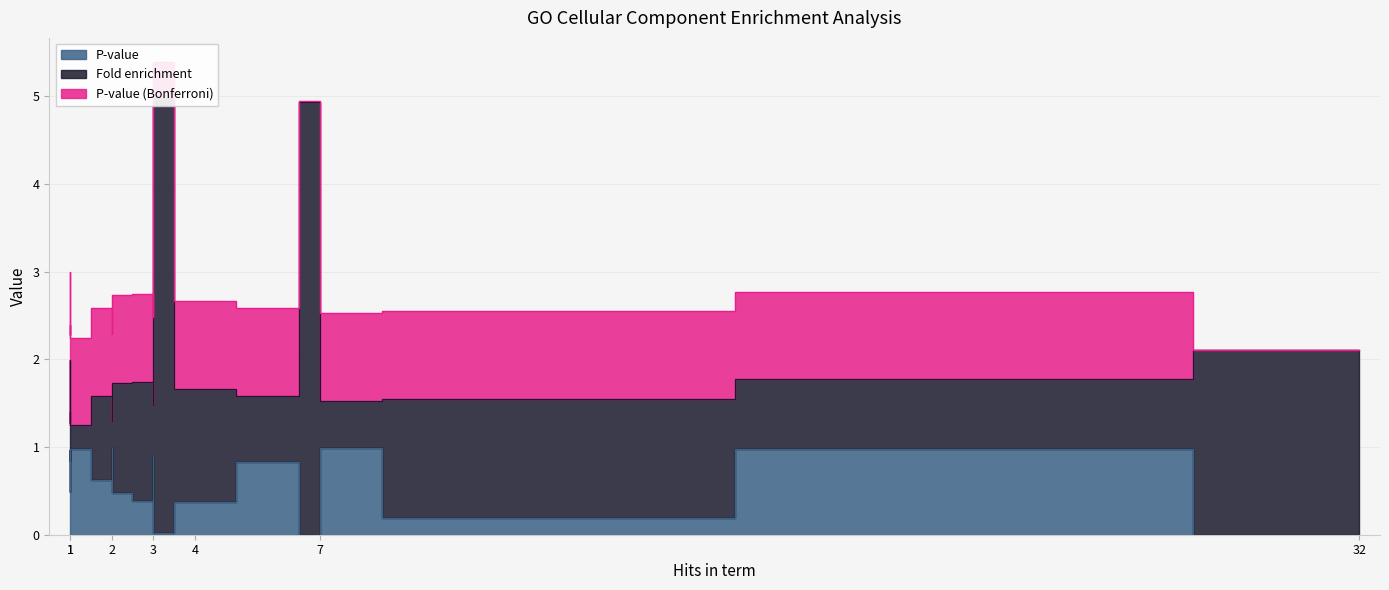

What is the sum of all P-value values?

10.9